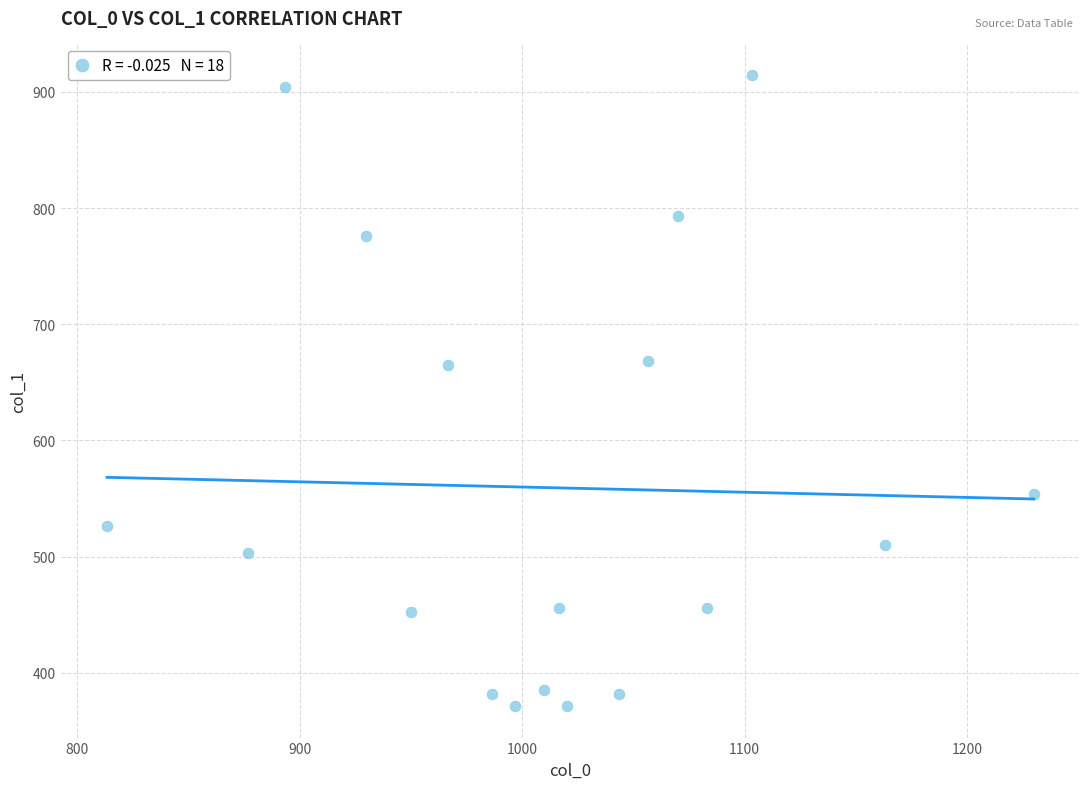

What is the range of Y values (max minus min)?

543.4